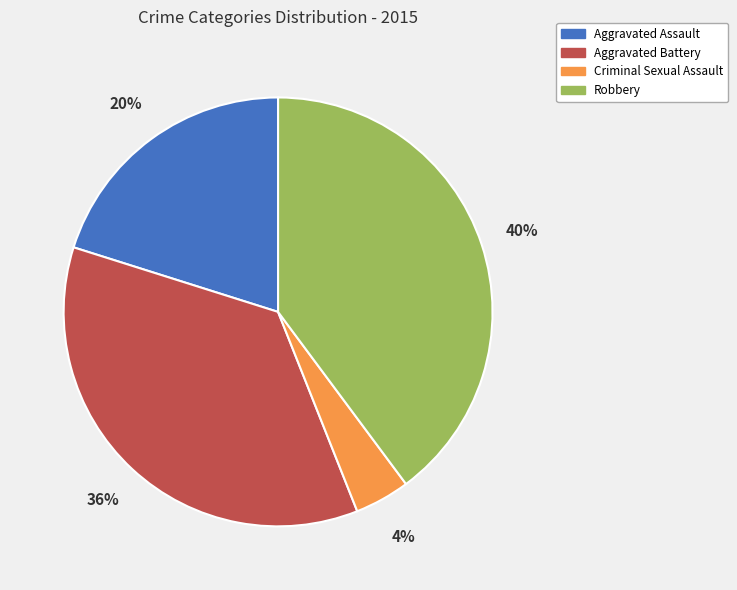

Between Robbery and Criminal Sexual Assault, which is larger?

Robbery